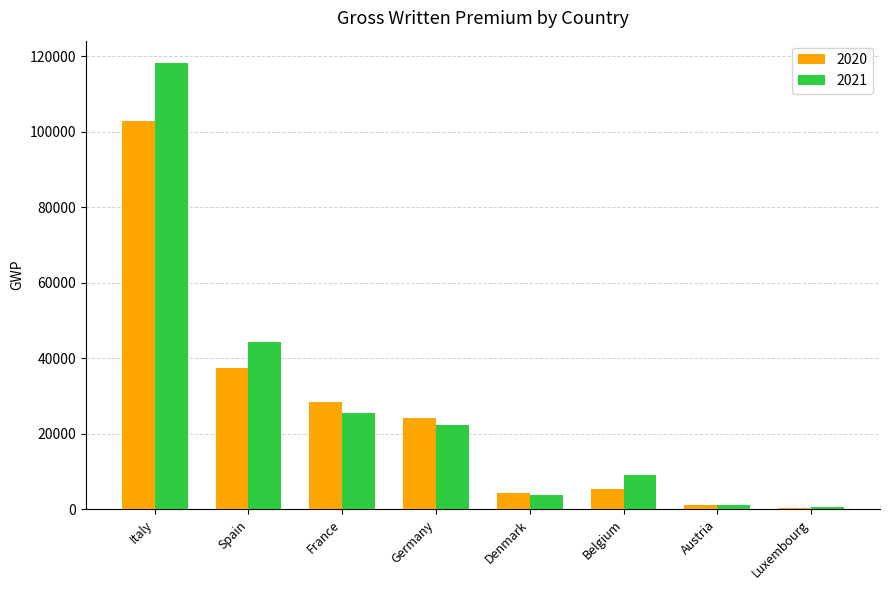

Which series changed the most between France and Denmark?

2020